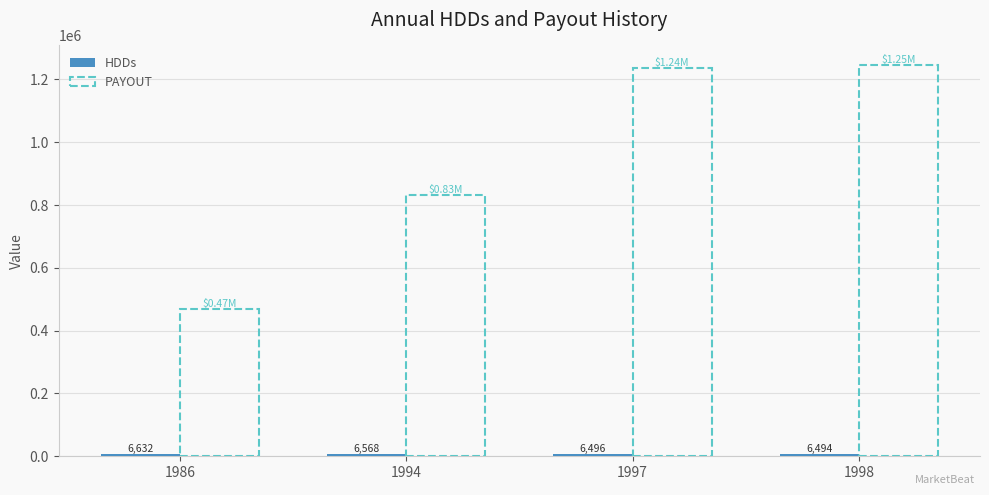

True or false: PAYOUT has a value of 1237350.0 at 1997.

True